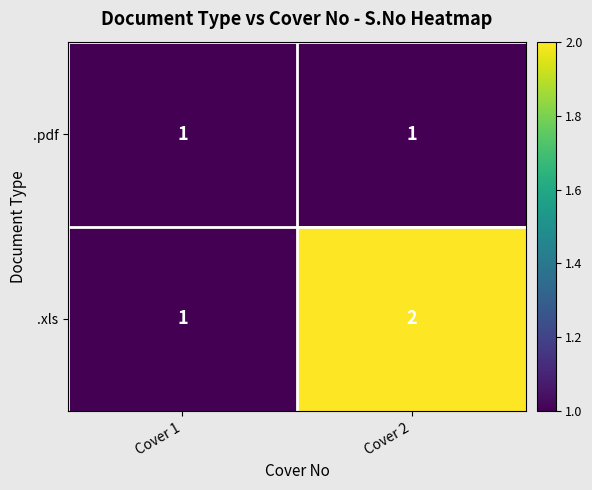

Reading left to right, list all the values displayed in this chart.

.pdf: Cover 1=1	Cover 2=1
.xls: Cover 1=1	Cover 2=2